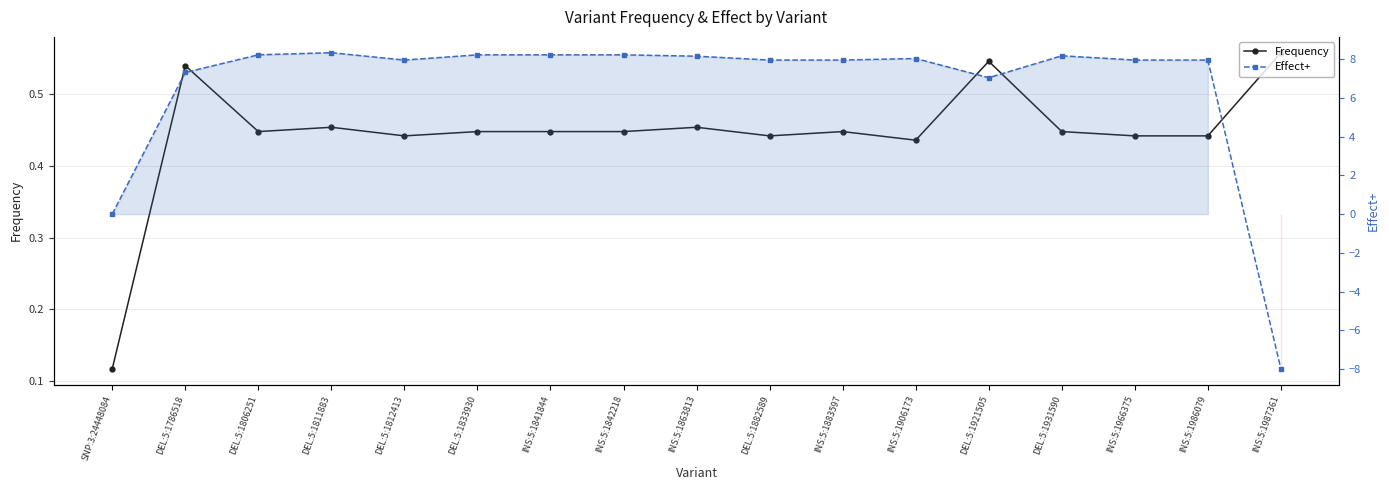

Reading right to left, what are all the values shown in this chart?

Frequency: INS:5:1987361=0.6	INS:5:1986079=0.4	INS:5:1966375=0.4	DEL:5:1931590=0.4	DEL:5:1921505=0.5	INS:5:1906173=0.4	INS:5:1883597=0.4	DEL:5:1882589=0.4	INS:5:1863813=0.5	INS:5:1842218=0.4	INS:5:1841844=0.4	DEL:5:1833930=0.4	DEL:5:1812413=0.4	DEL:5:1811883=0.5	DEL:5:1806251=0.4	DEL:5:1786518=0.5	SNP:3:24448084=0.1
Effect+: INS:5:1987361=-8.0	INS:5:1986079=8.0	INS:5:1966375=8.0	DEL:5:1931590=8.2	DEL:5:1921505=7.0	INS:5:1906173=8.0	INS:5:1883597=8.0	DEL:5:1882589=8.0	INS:5:1863813=8.2	INS:5:1842218=8.2	INS:5:1841844=8.2	DEL:5:1833930=8.2	DEL:5:1812413=8.0	DEL:5:1811883=8.3	DEL:5:1806251=8.2	DEL:5:1786518=7.3	SNP:3:24448084=0.0